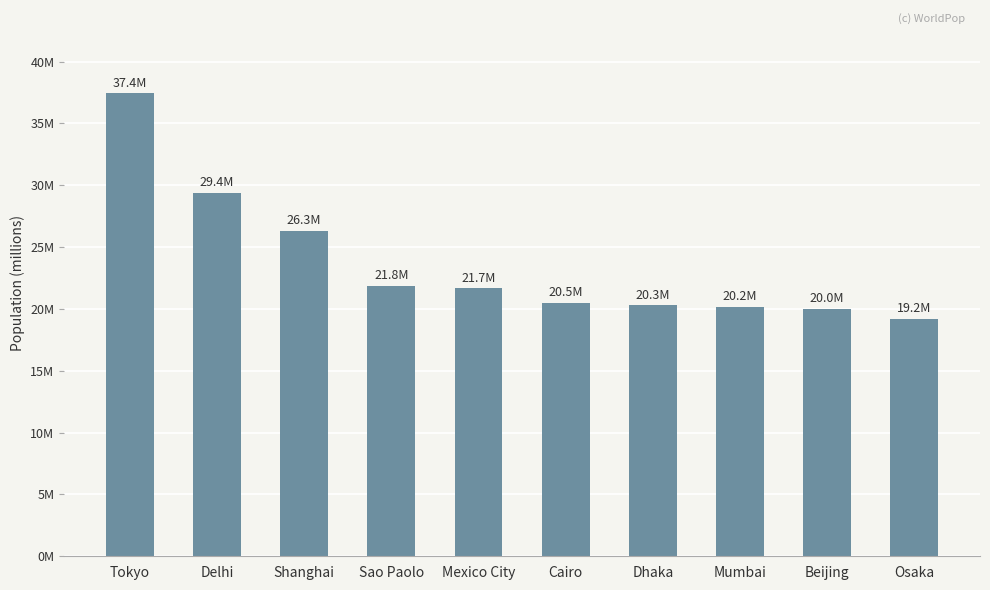

Reading left to right, what are all the values shown in this chart?

Tokyo=37435191	Delhi=29399141	Shanghai=26317104	Sao Paolo=21846507	Mexico City=21671908	Cairo=20484965	Dhaka=20283552	Mumbai=20185064	Beijing=20035455	Osaka=19222665